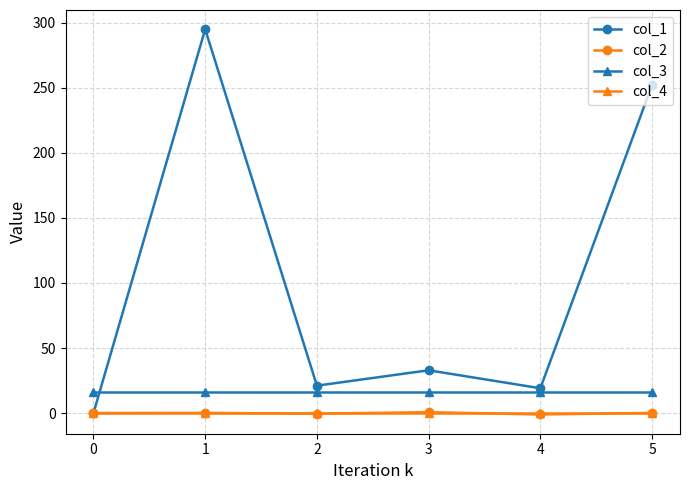

What is the difference between the col_2 values at 2 and 5?

0.6